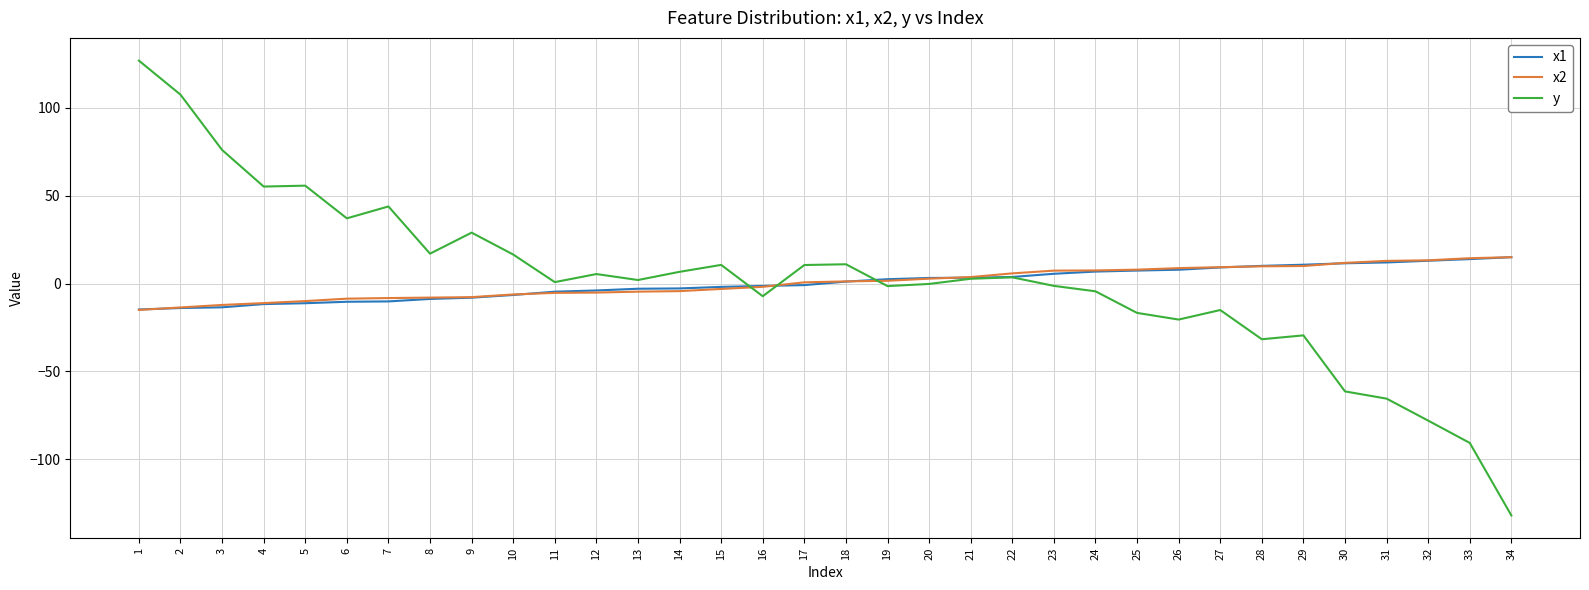

What is the total value across all series at 5?

34.5